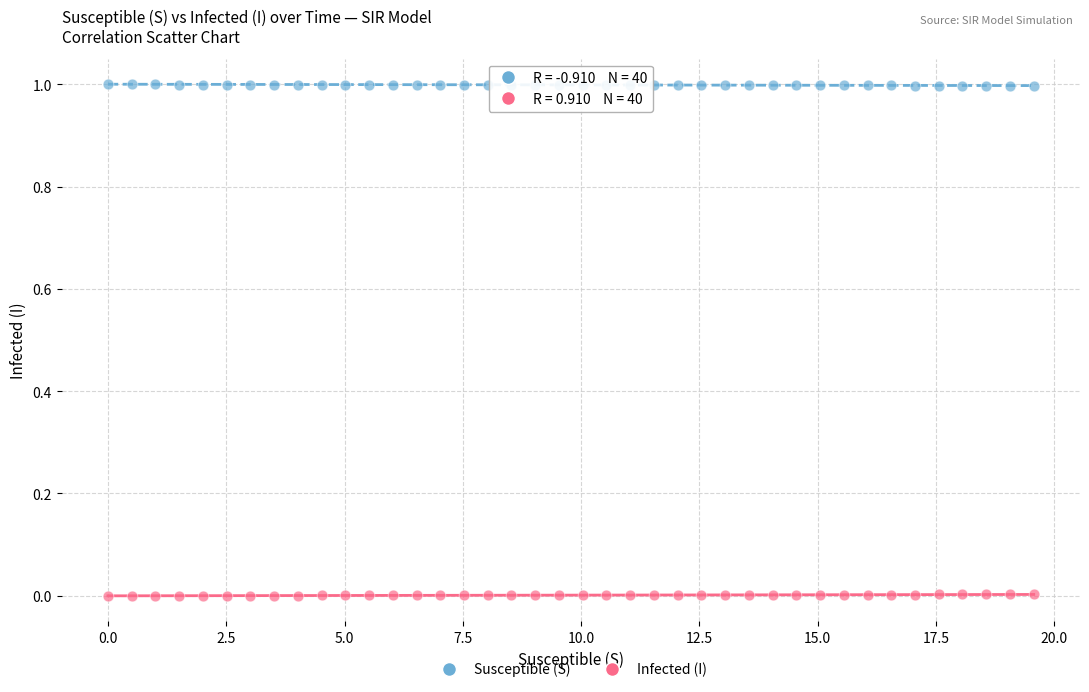

Which series contains the lowest Y value?

Infected (I)